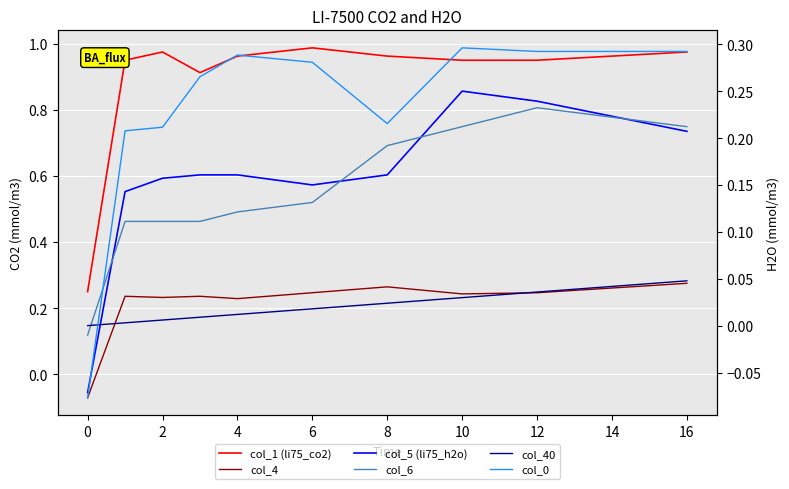

What is the sum of the col_40 values at 16 and 4?

0.1